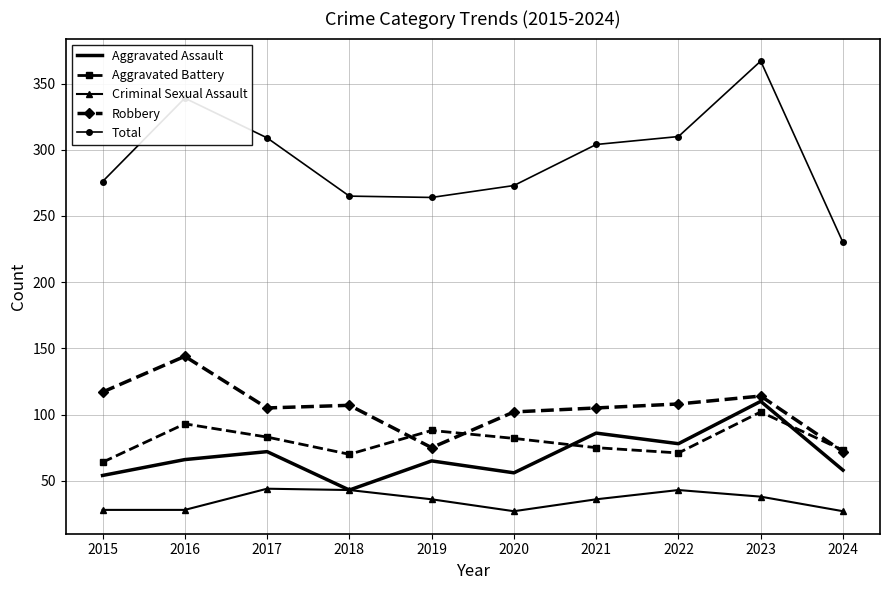

Which series has the largest total across all categories?

Total